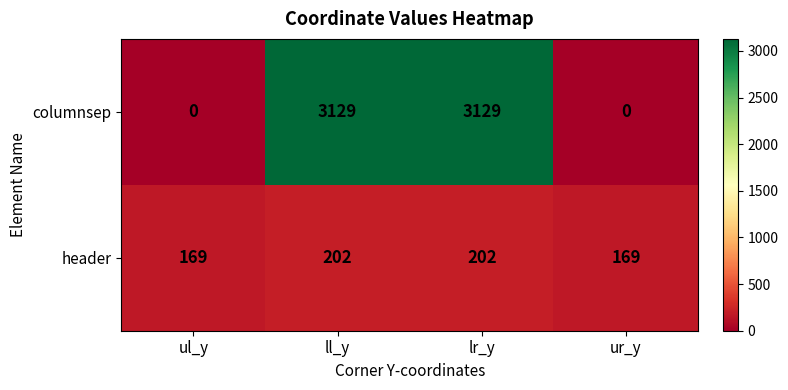

What is the total value across all series at ll_y?

3331